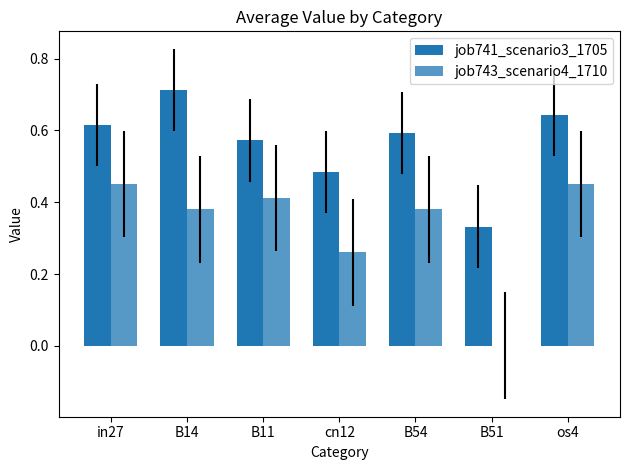

Rank the categories by job743_scenario4_1710 value from highest to lowest.

in27, os4, B11, B14, B54, cn12, B51